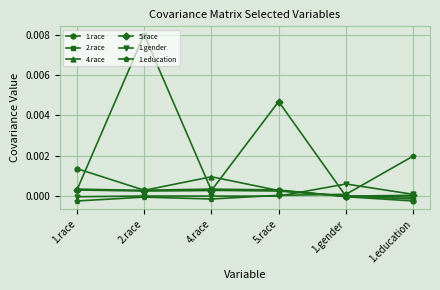

Which series has the widest spread of values?

2.race